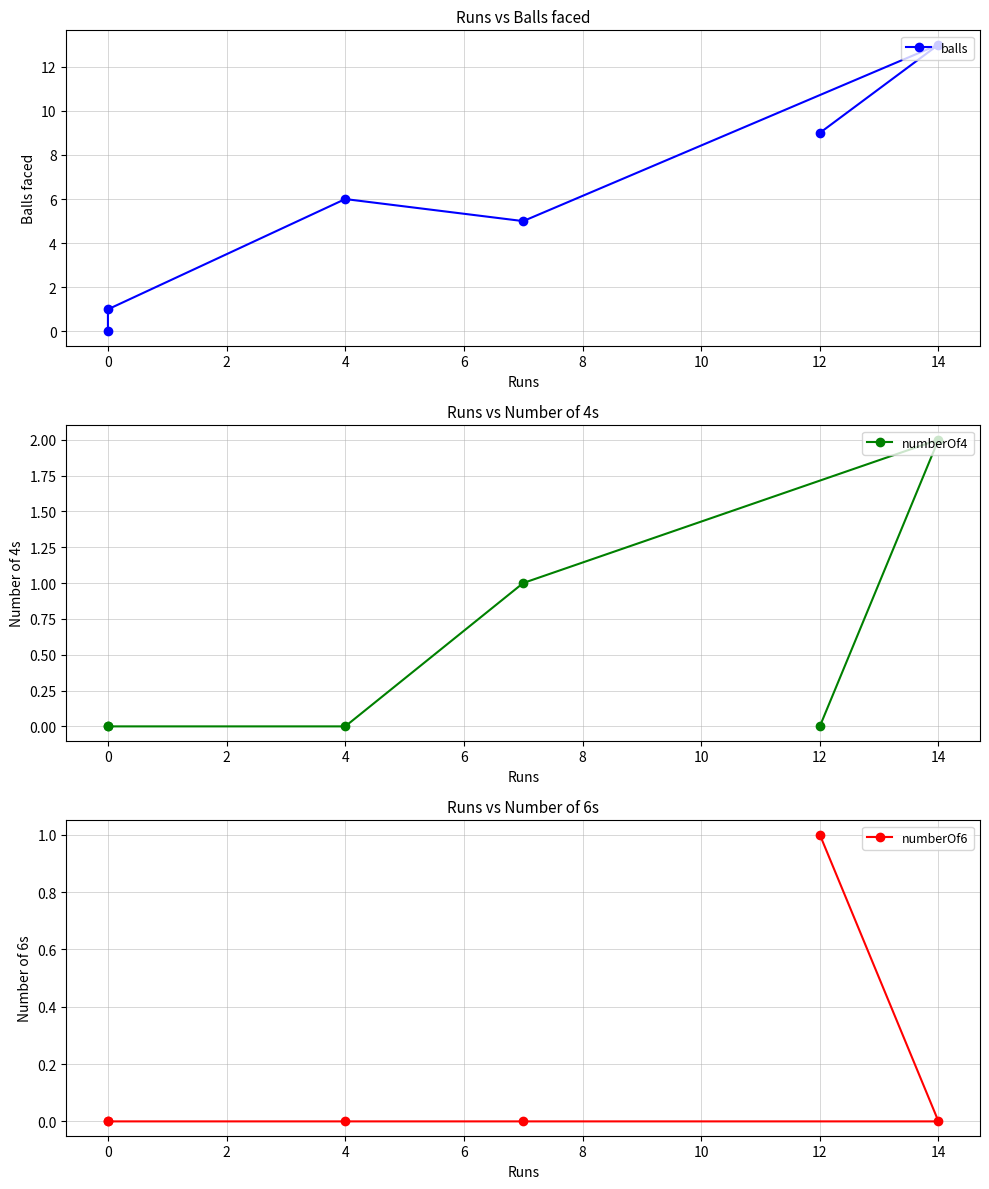

What are all the series names shown in the legend?

balls, numberOf4, numberOf6